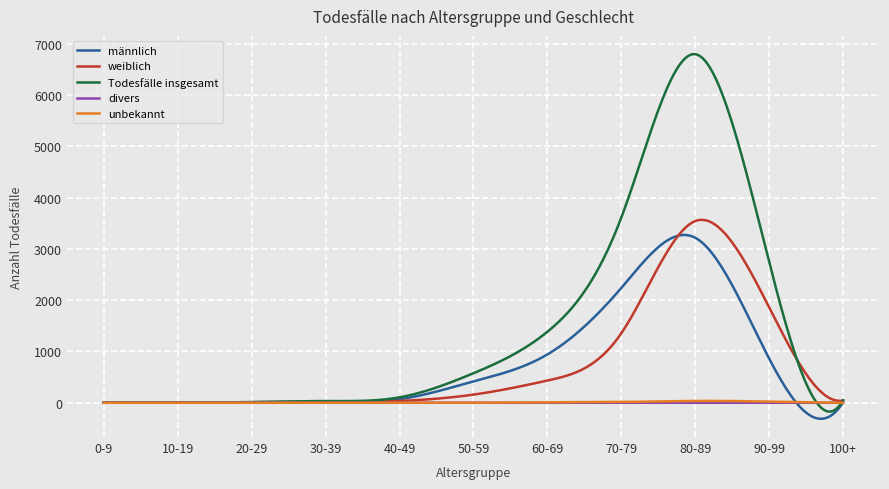

What is the minimum value shown in the chart?

-312.2